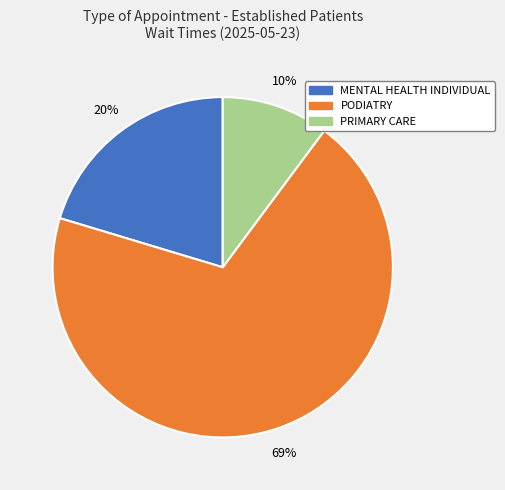

Count the number of slices in the pie.

3